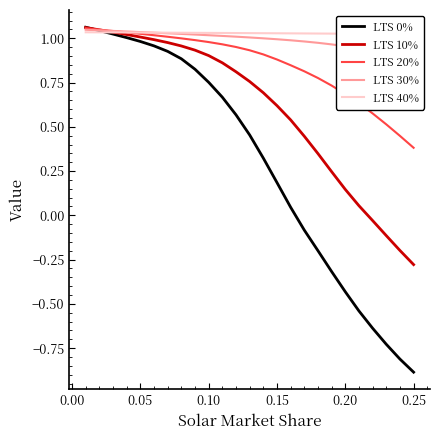

True or false: LTS 20% has a value of 0.4 at 0.25.

True